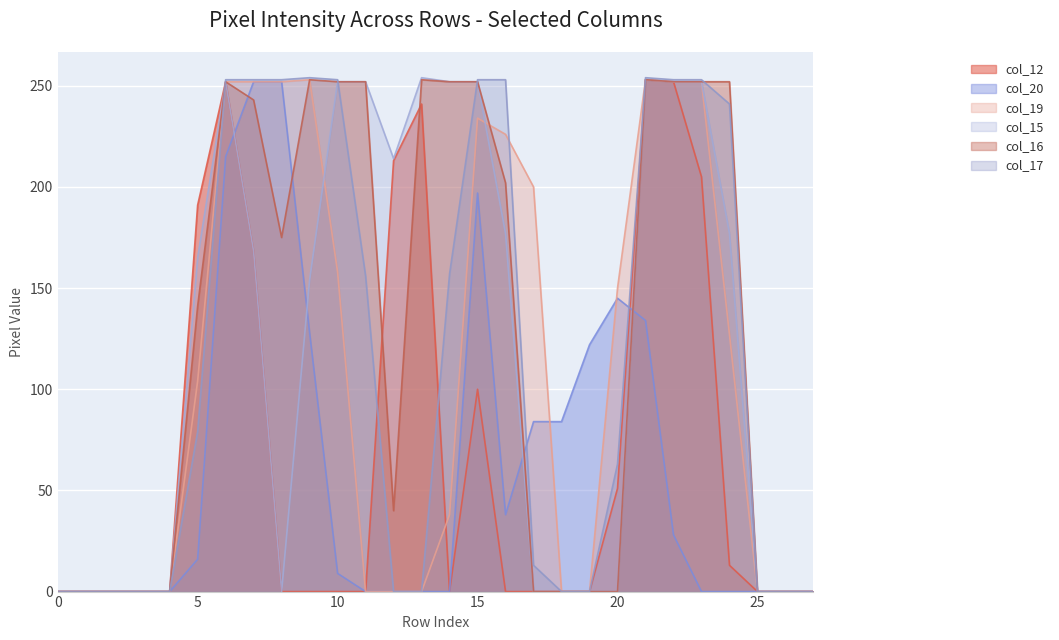

What is the difference between the highest and lowest values at 16?

253